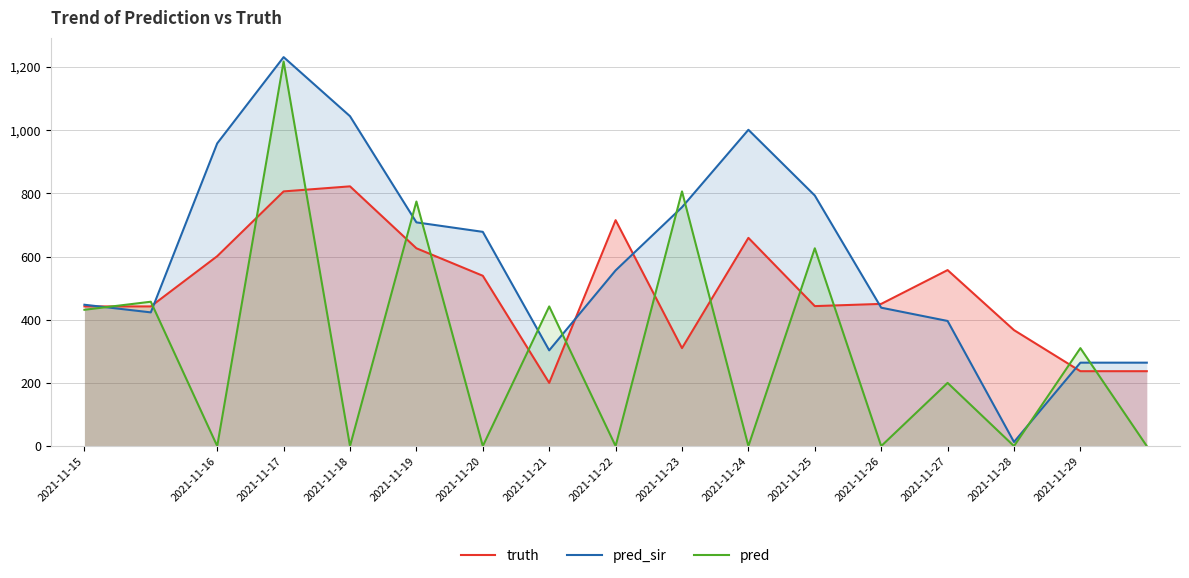

How many values in the truth series exceed 450?

8